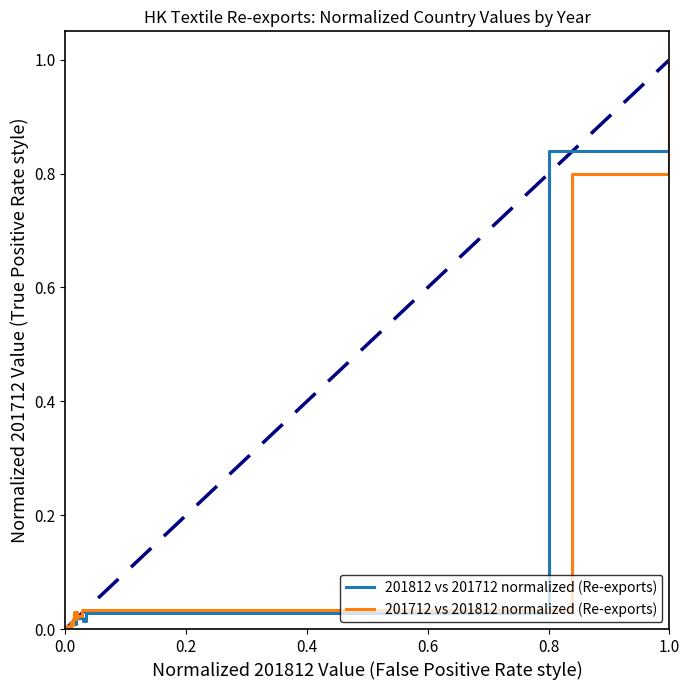

At how many categories does at least one series exceed 0?

20